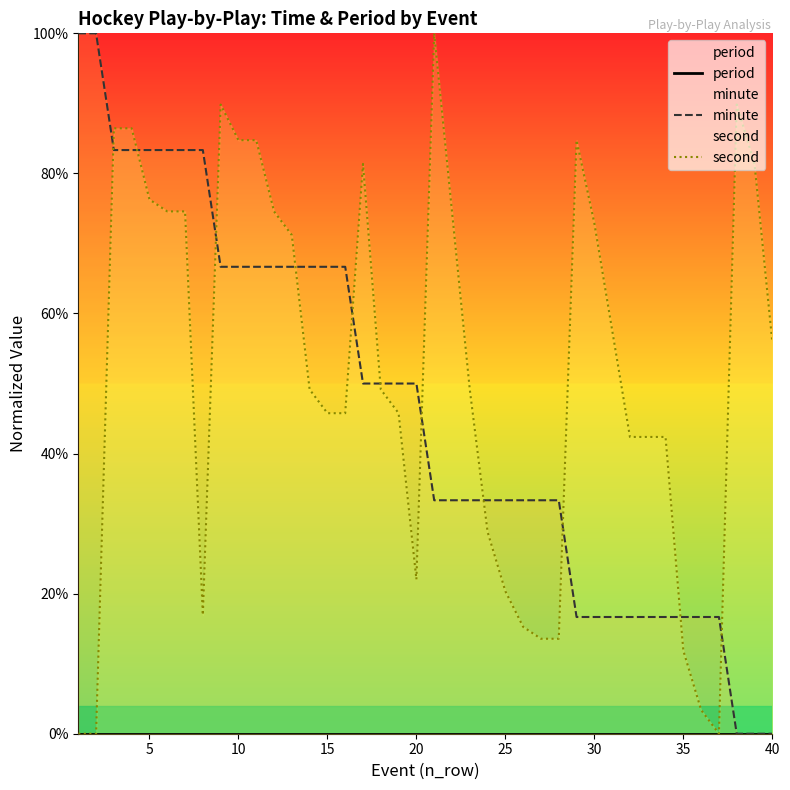

True or false: period and minute intersect in this chart.

False